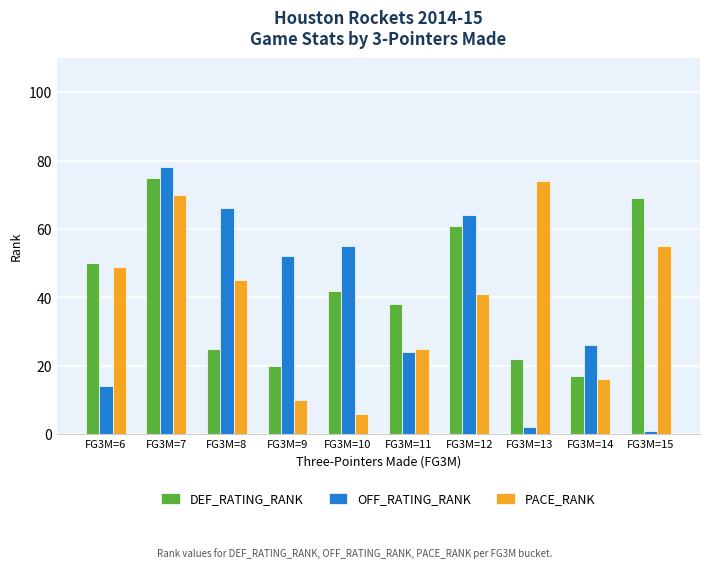

Is the value of OFF_RATING_RANK at FG3M=12 greater than the value of DEF_RATING_RANK at FG3M=6?

Yes